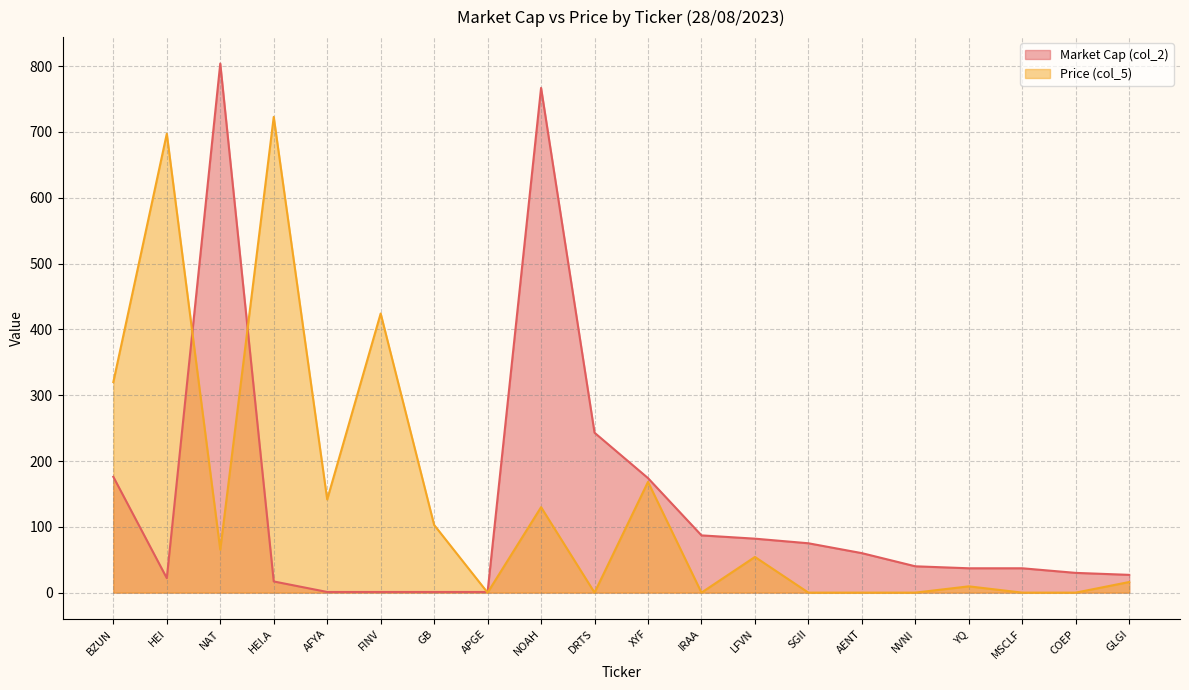

List the series in order of their overall mean, highest first.

Price (col_5), Market Cap (col_2)